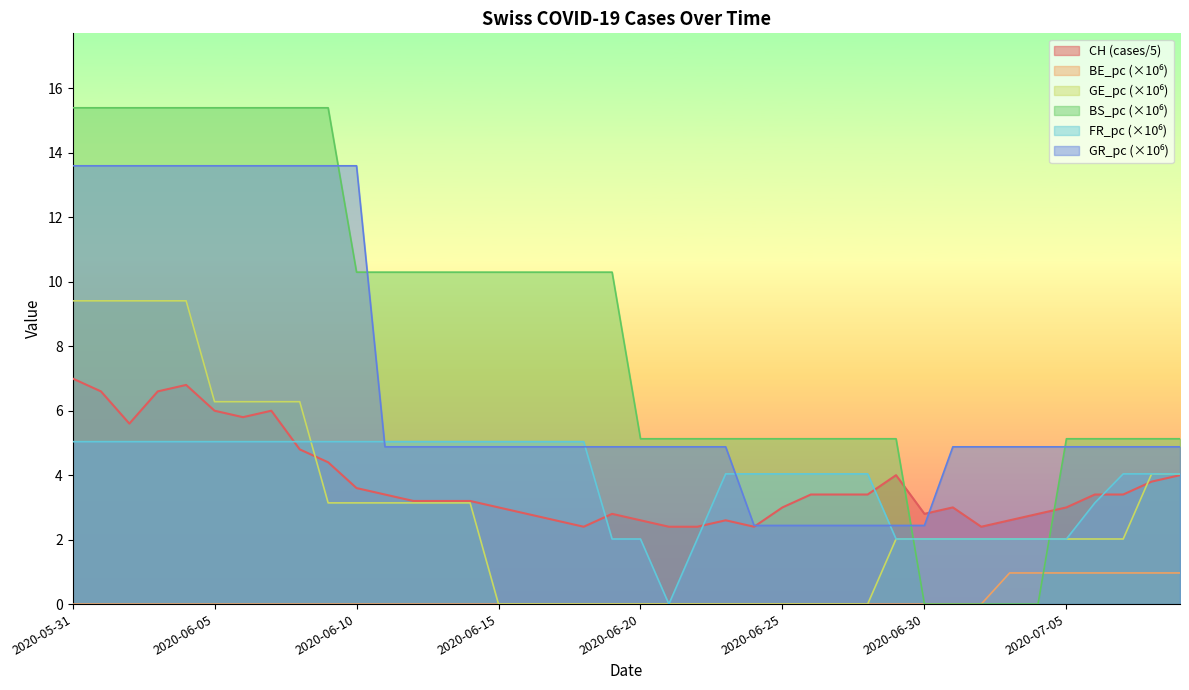

Where is the first local minimum for FR_pc?

2020-06-21